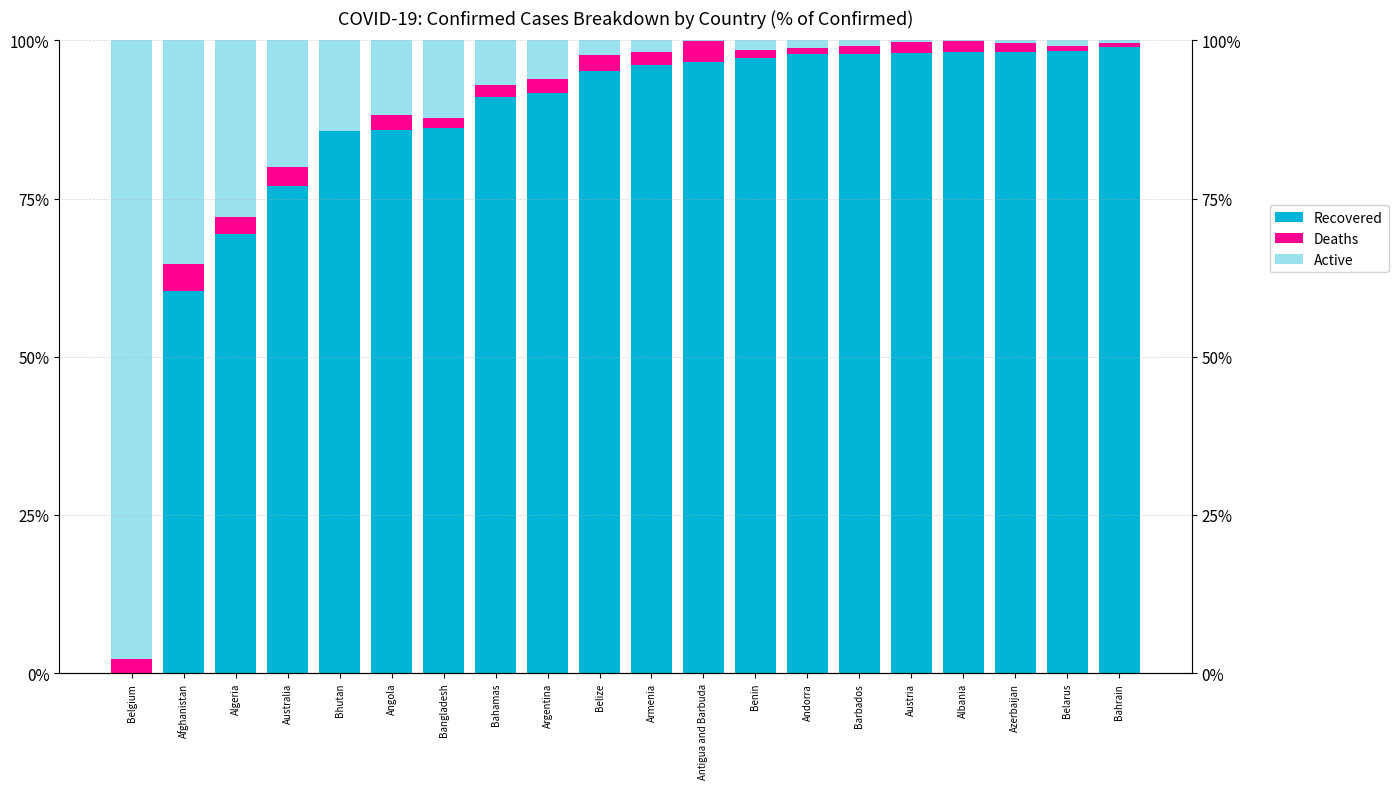

Rank the categories by Deaths value from highest to lowest.

Afghanistan, Antigua and Barbuda, Australia, Algeria, Belize, Angola, Belgium, Argentina, Armenia, Bahamas, Albania, Austria, Bangladesh, Azerbaijan, Benin, Barbados, Andorra, Belarus, Bahrain, Bhutan